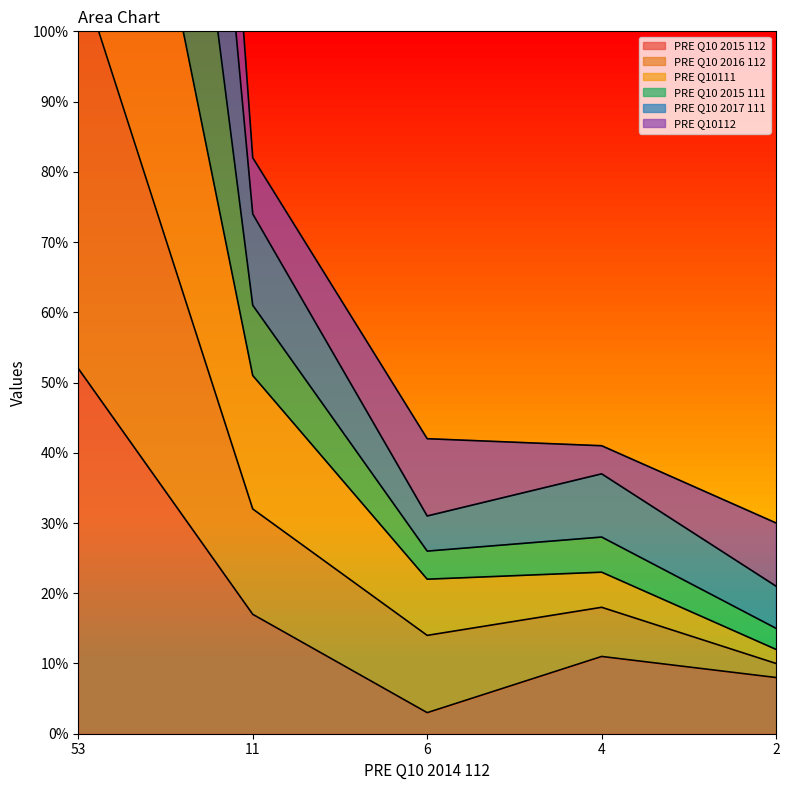

The value of PRE Q10 2015 112 at 11 is 17. True or false?

True